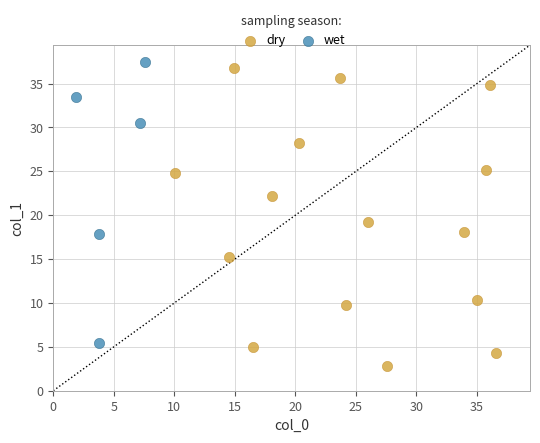

Which series contains the lowest Y value?

dry